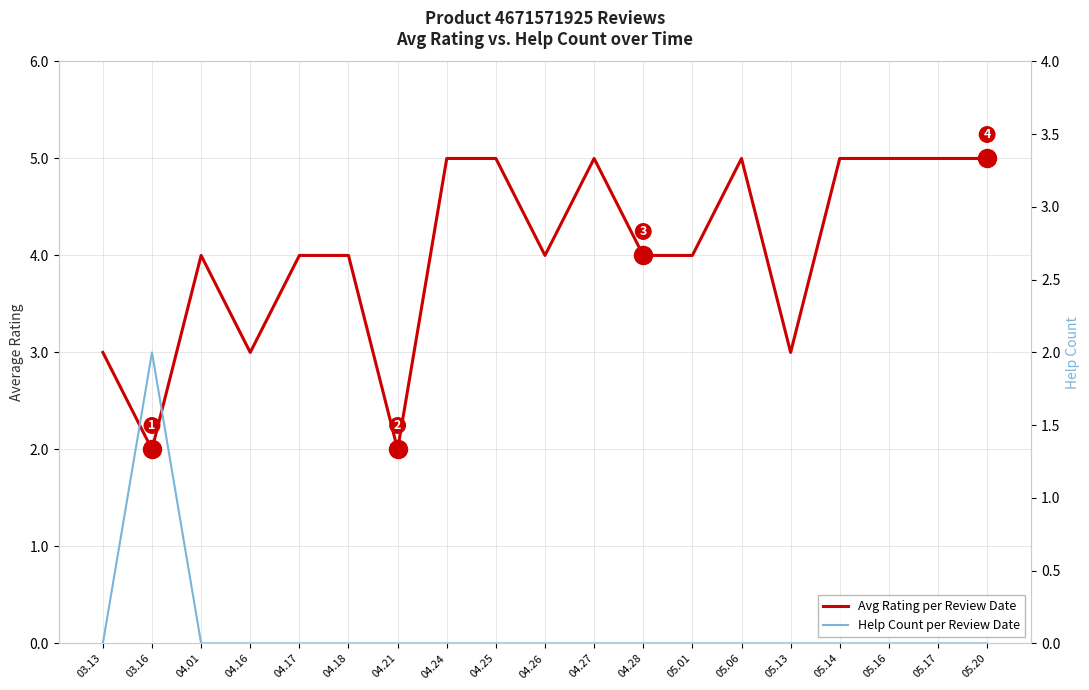

True or false: Avg Rating per Review Date has a value of 2 at 04.25.

False